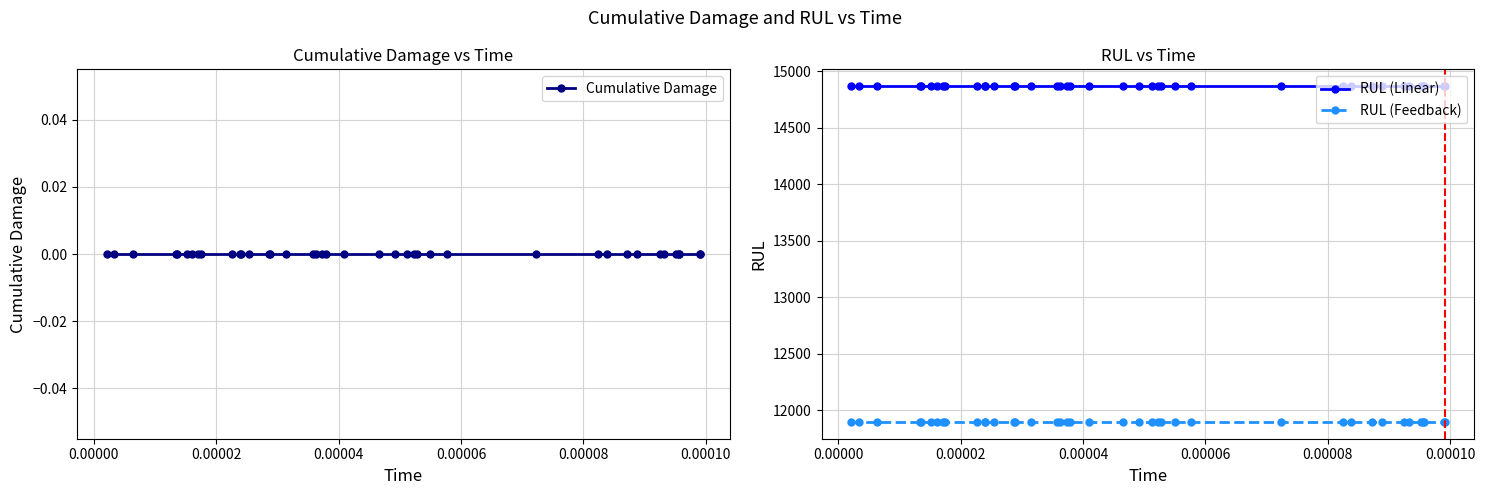

What is the value of the RUL (Feedback) point at the 39th from the left?

11895.6